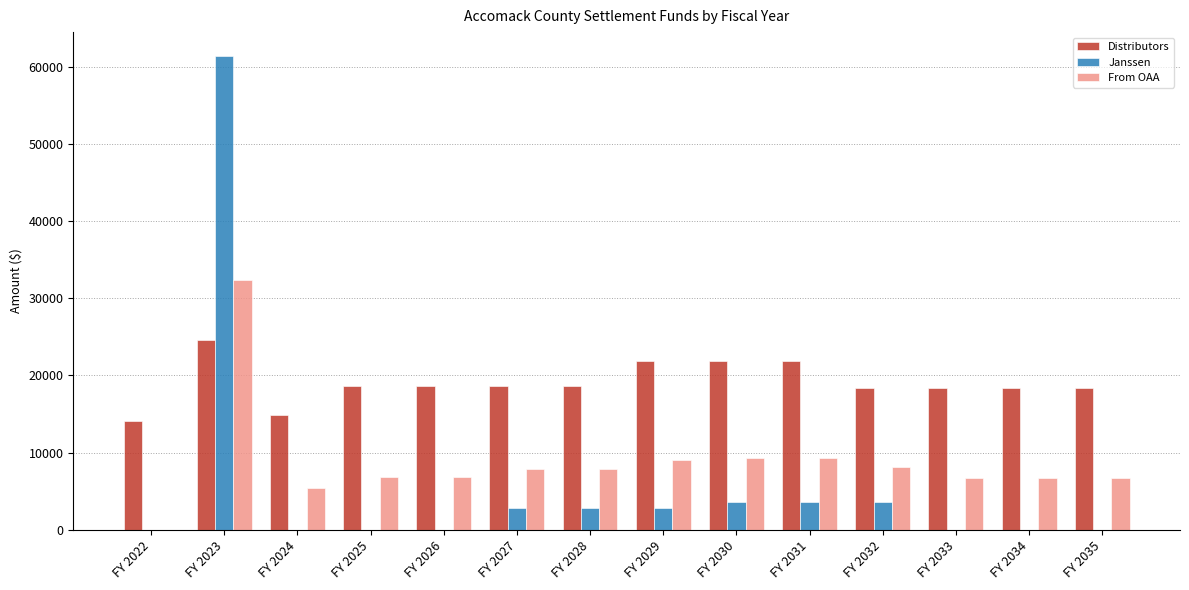

What are all the series names shown in the legend?

Distributors, Janssen, From OAA